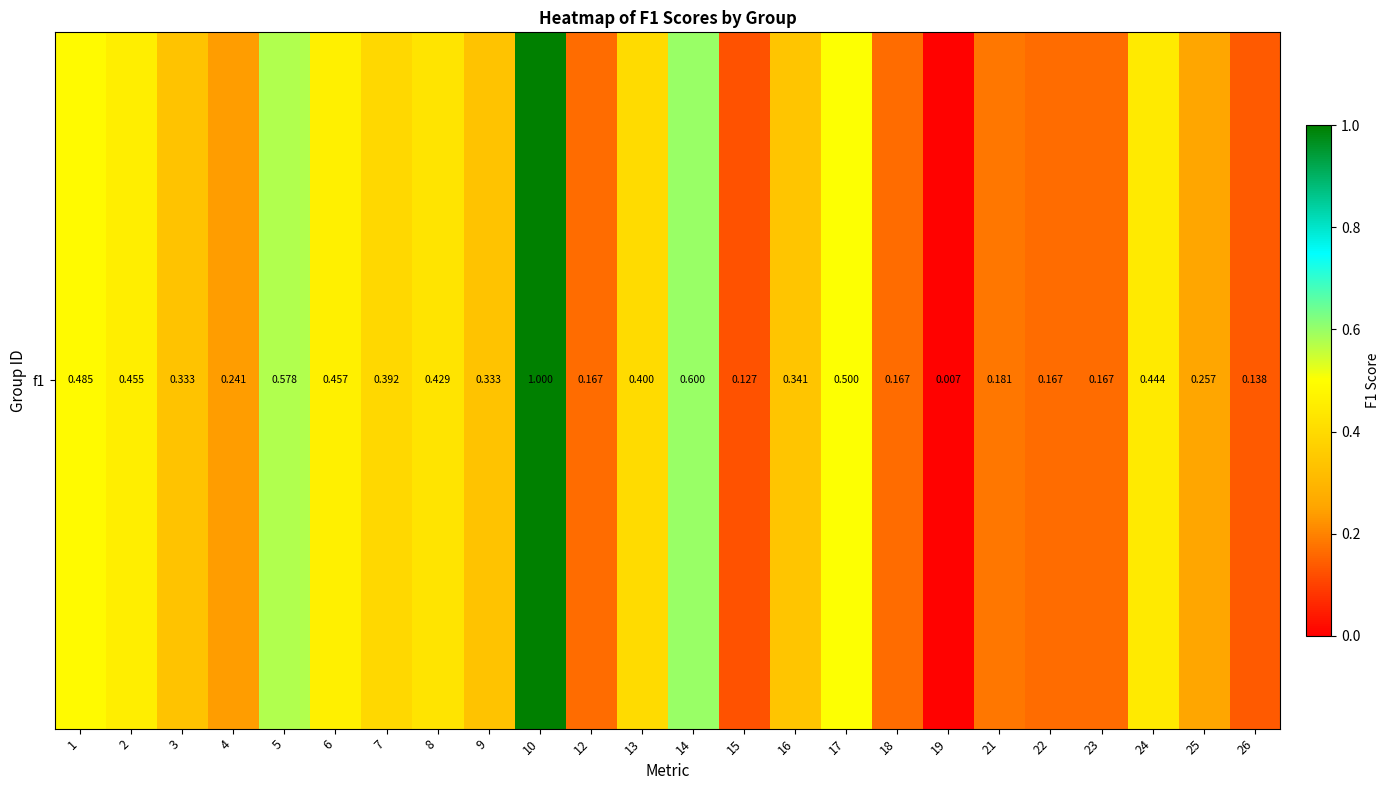

Rank the categories by value from lowest to highest.

19, 15, 26, 12, 18, 22, 23, 21, 4, 25, 3, 9, 16, 7, 13, 8, 24, 2, 6, 1, 17, 5, 14, 10